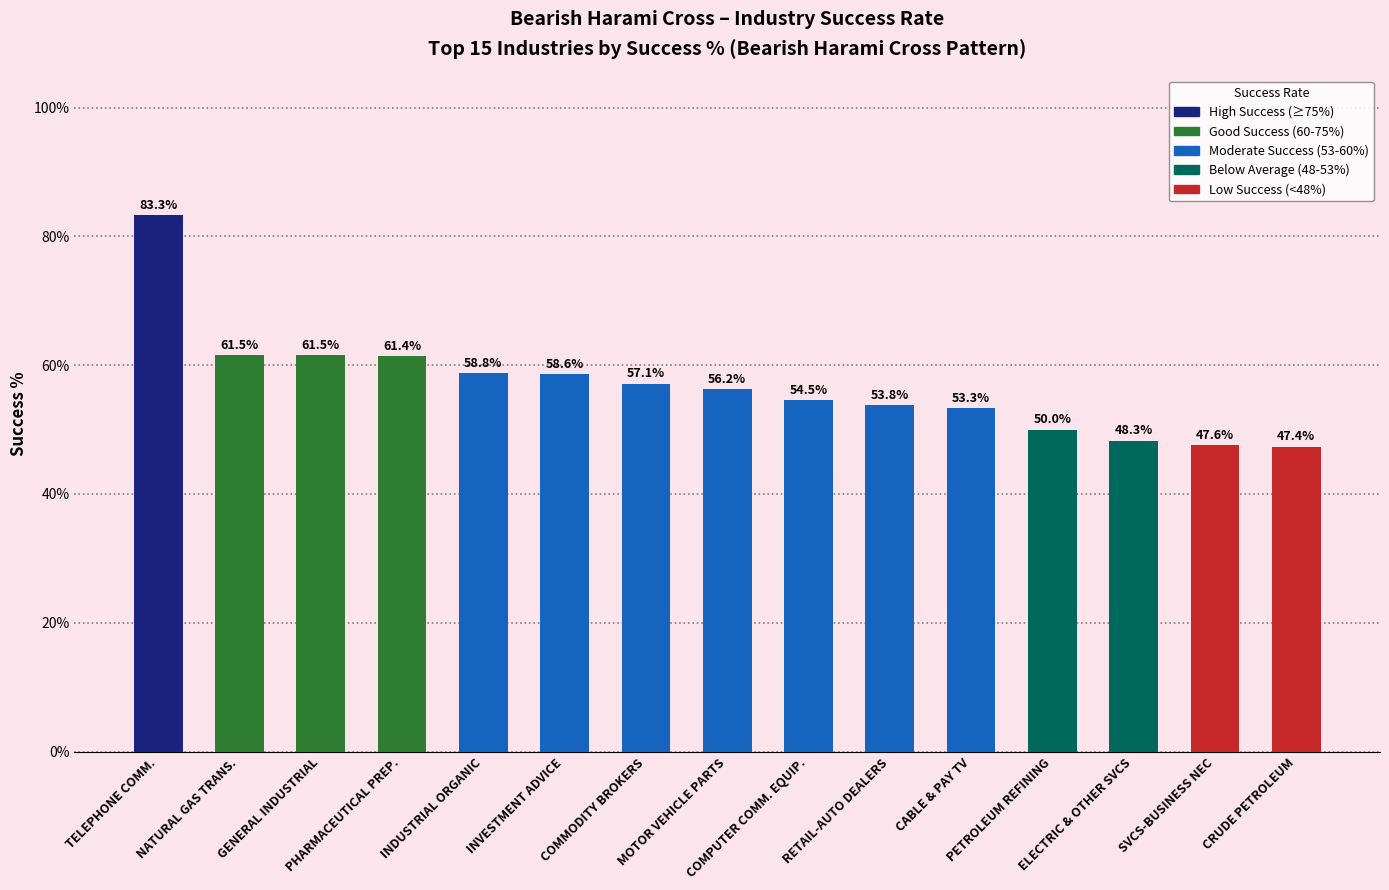

What is the average value?

56.9